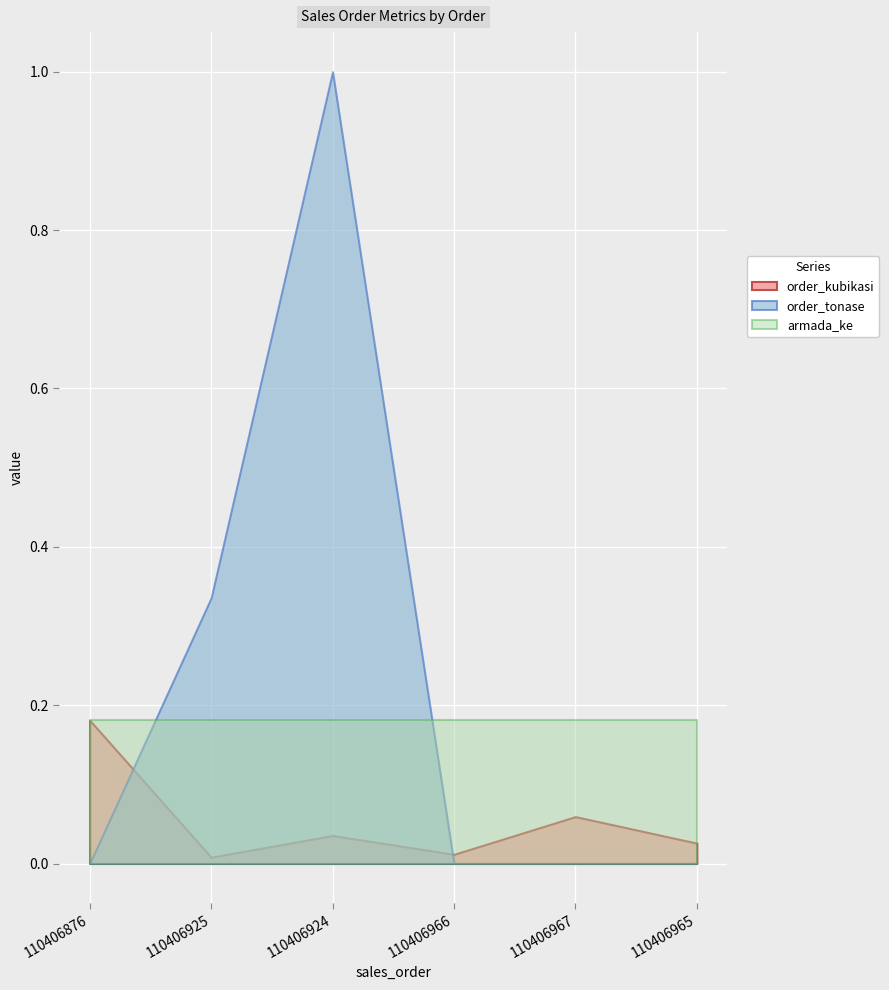

Which series ends up on top after the final intersection of order_tonase and order_kubikasi?

order_kubikasi